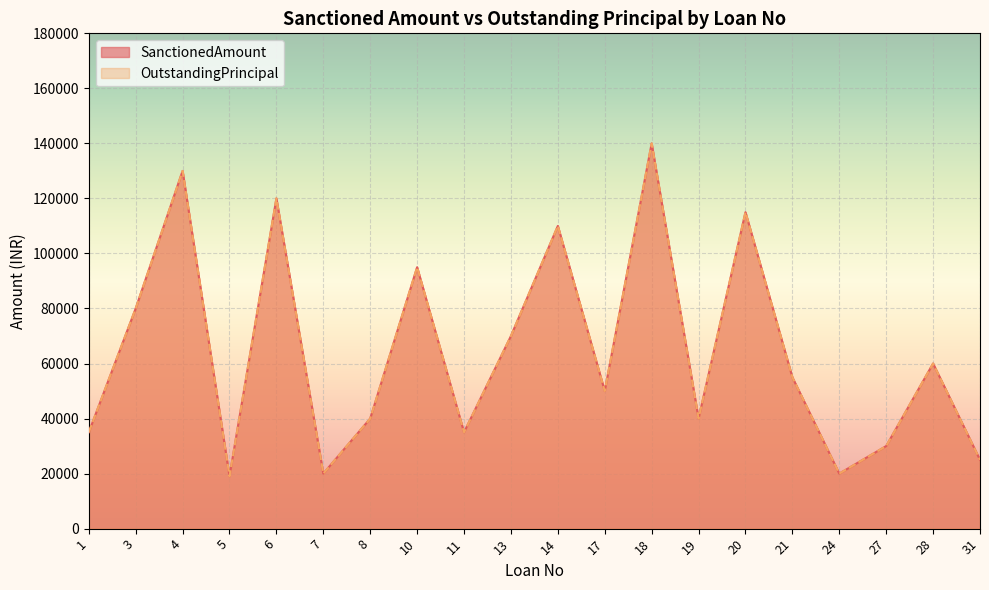

Reading right to left, transcribe all the data shown in this chart.

SanctionedAmount: 25000	60000	30000	20000	55000	115000	40000	140000	50000	110000	70000	35000	95000	40000	20000	120000	19000	130000	80000	35000
OutstandingPrincipal: 25000	60000	30000	20000	55000	115000	40000	140000	50000	110000	70000	35000	95000	40000	20000	120000	19000	130000	80000	35000